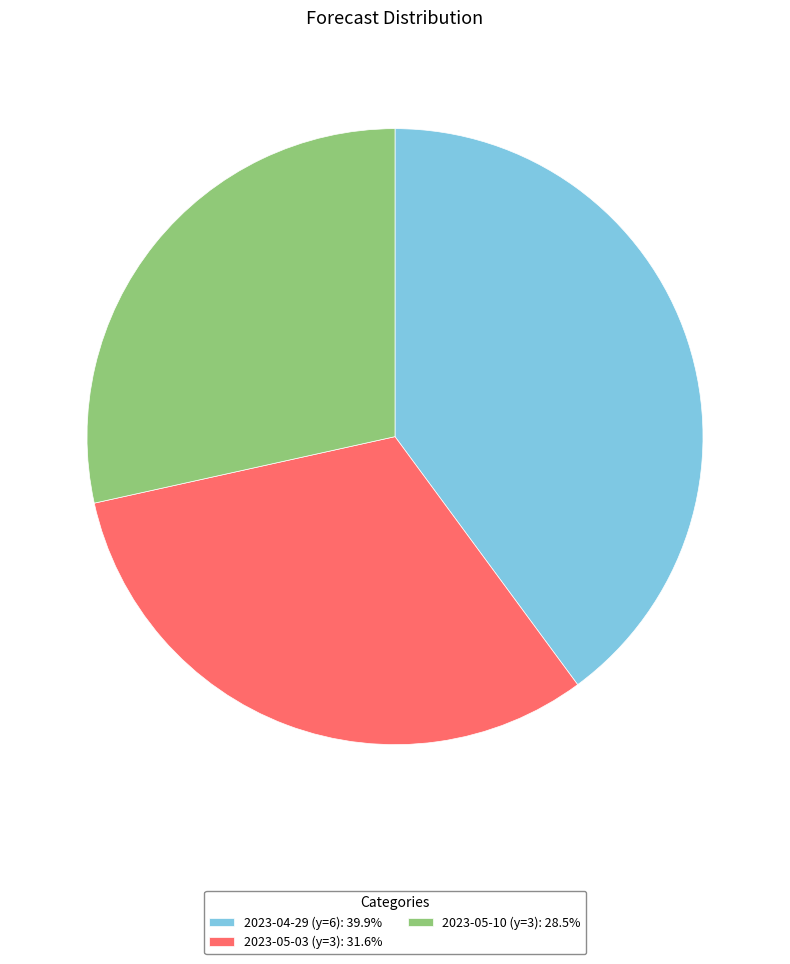

How many segments does this pie chart have?

3